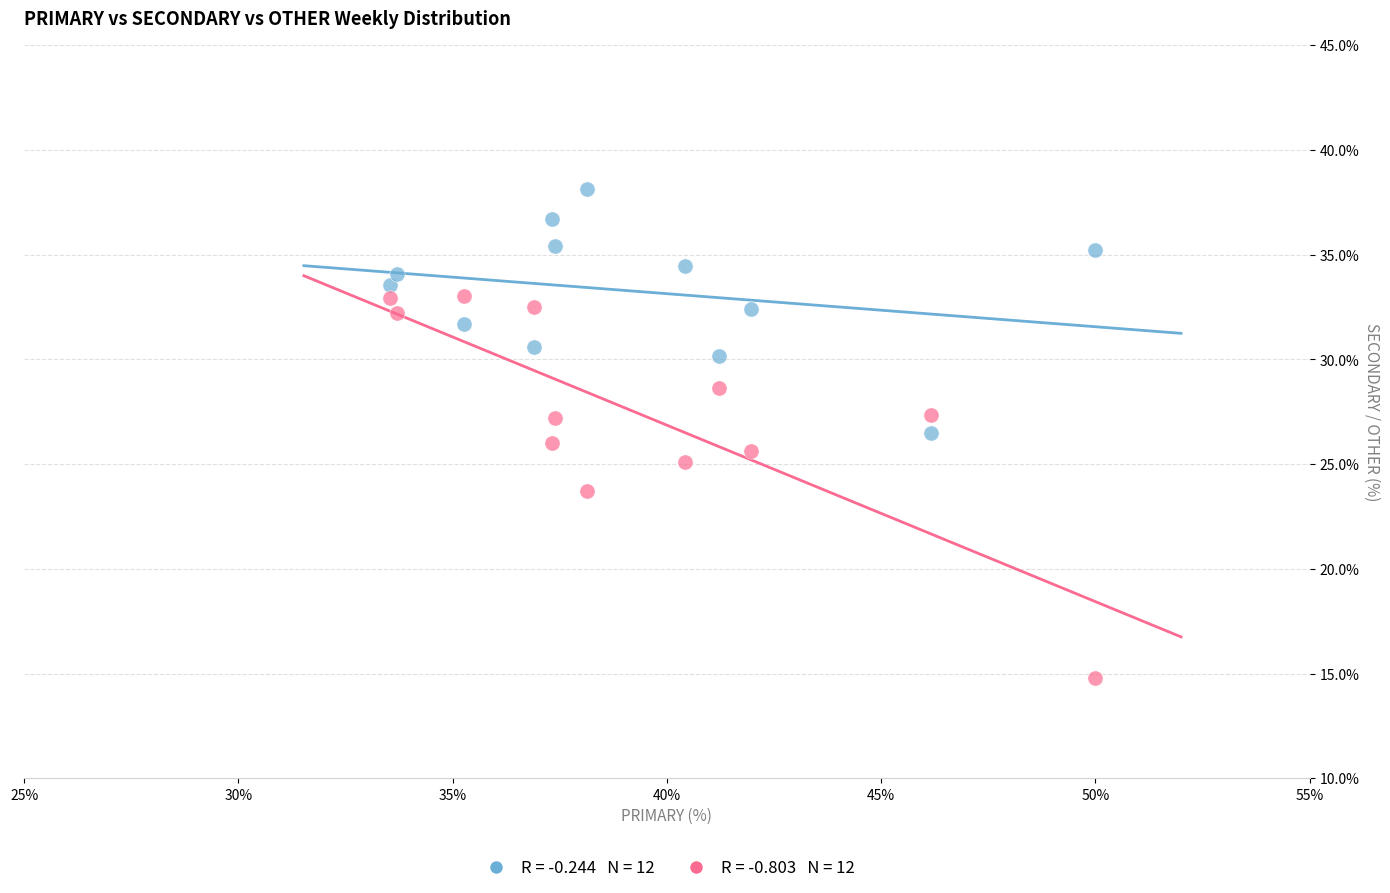

Across all data points, what is the range of Y values (max minus min)?

23.4